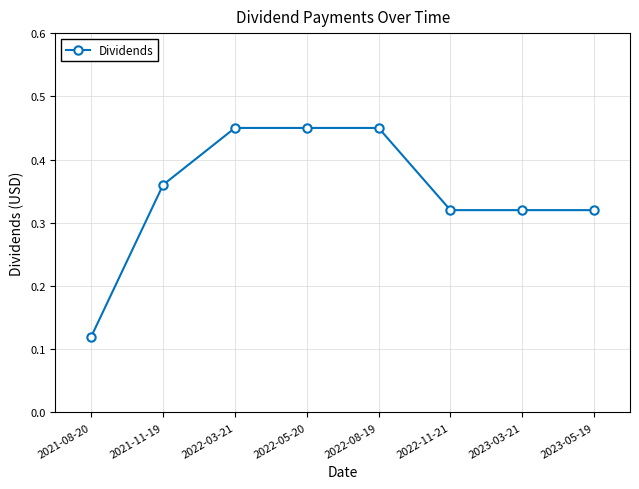

What is the change in value from 2021-11-19 to 2022-05-20?

+0.1